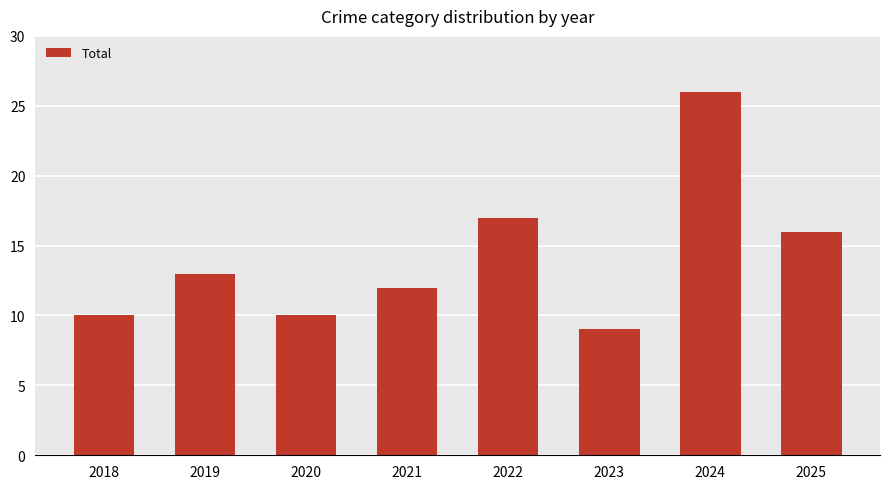

Reading right to left, what are all the values shown in this chart?

16	26	9	17	12	10	13	10